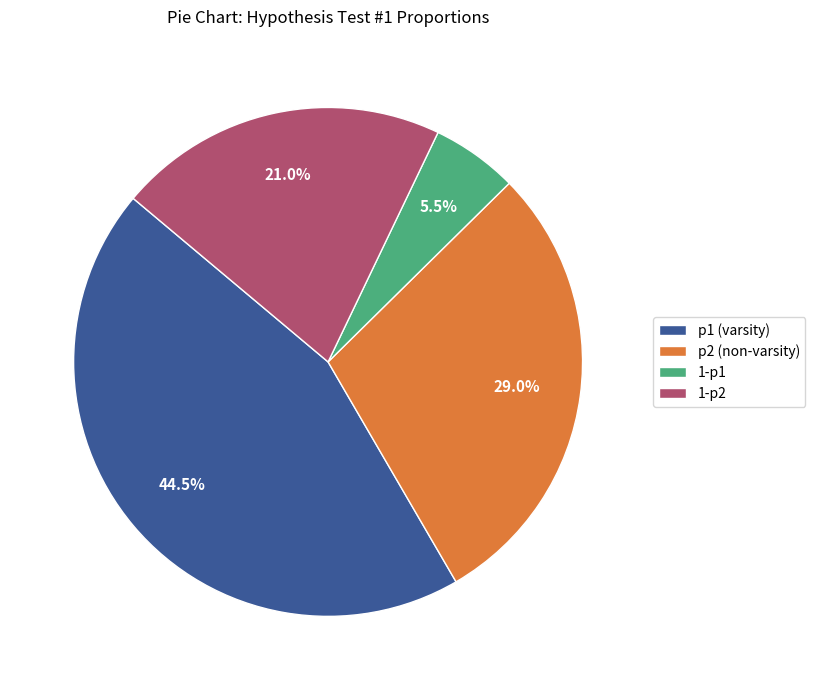

Which slice is the largest?

p1 (varsity)